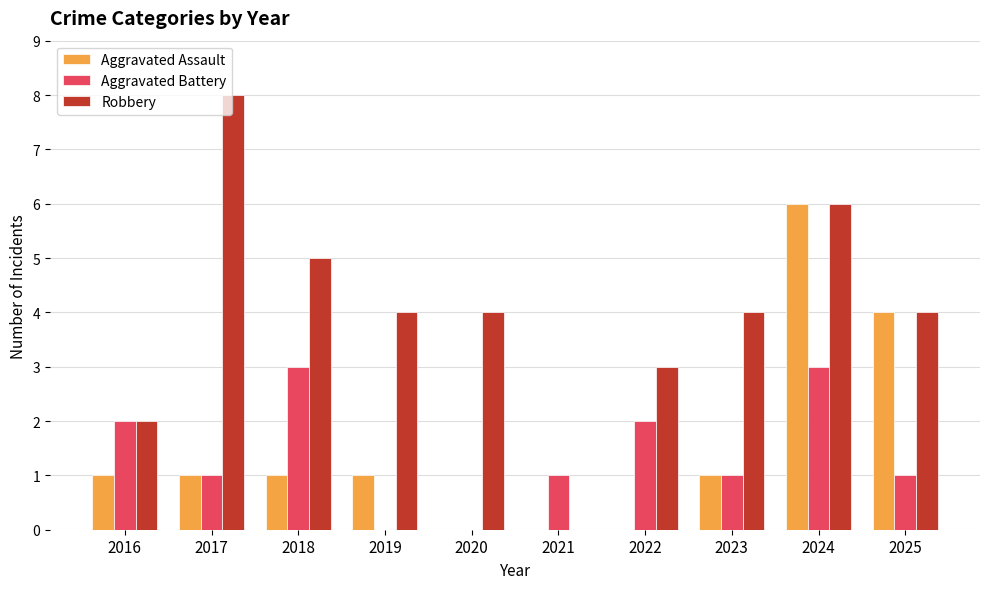

What is the approximate value of Robbery at 2018?

5